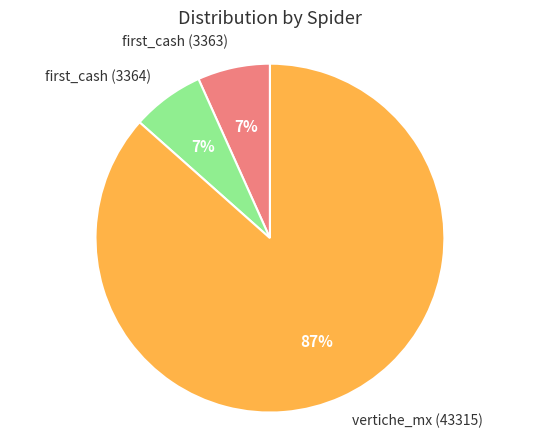

Which has a higher value, first_cash (3363) or vertiche_mx (43315)?

vertiche_mx (43315)